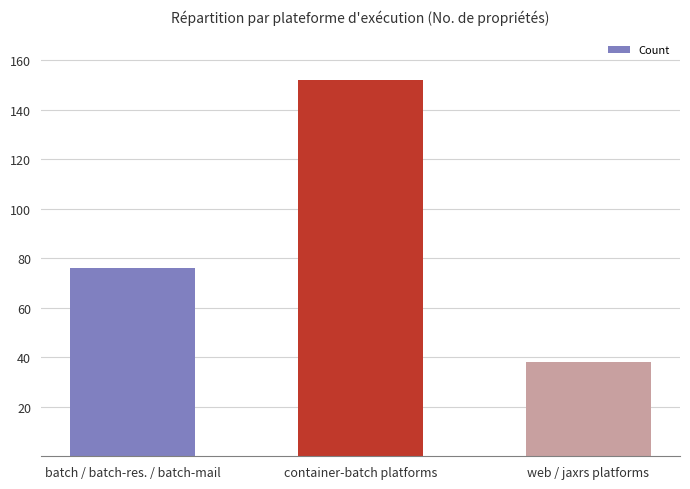

How many values are between 38 and 152?

3